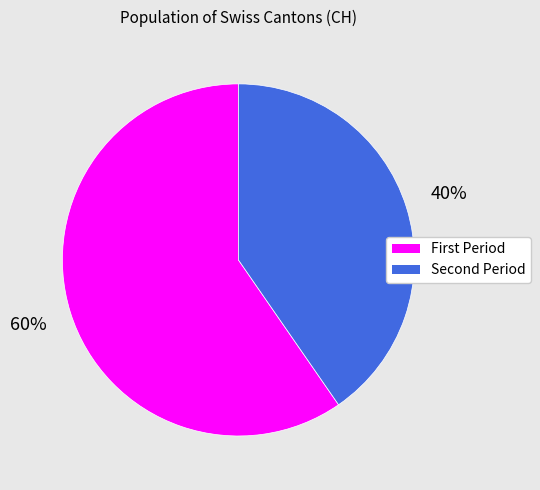

To the nearest percent, what is the average slice percentage?

50%